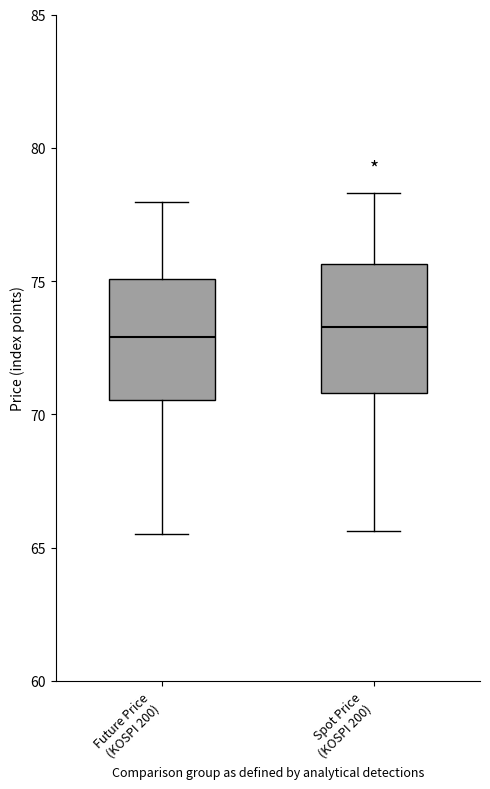

Reading left to right, read every box against the y-axis: the position of its median line, the range the box covers, and the ends of its whiskers. The values are not printed on the chart, so give them approximately, as read against the axis.

Future Price (KOSPI 200): median 73.0, box 70.5 to 75.0, whiskers 65.5 to 78.0
Spot Price (KOSPI 200): median 73.5, box 71.0 to 75.5, whiskers 65.5 to 78.5